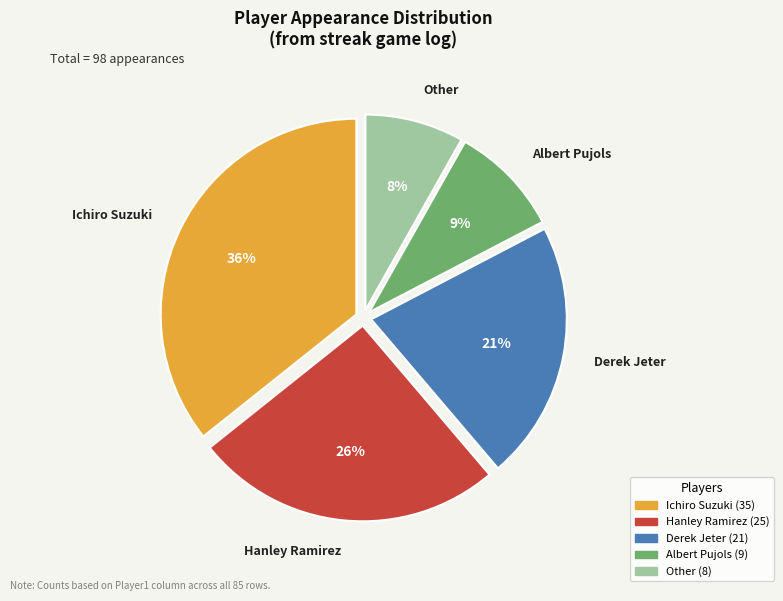

The Ichiro Suzuki slice represents 27% of the pie. True or false?

False